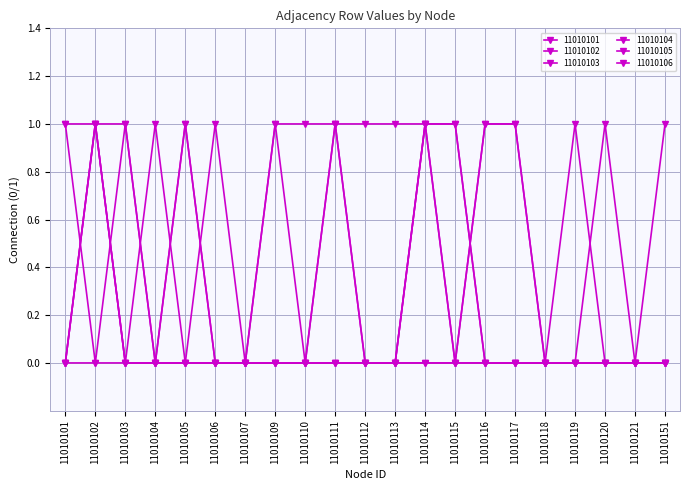

Which category has the lowest value in the 11010103 series?

11010101